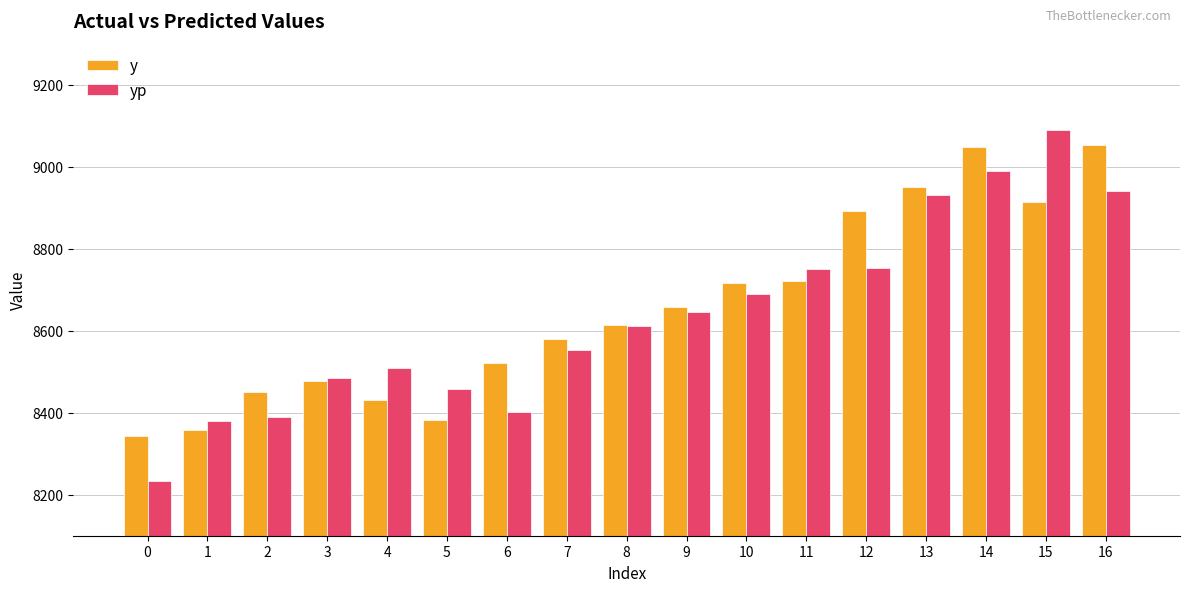

True or false: yp has a value of 8379.9 at 1.

True